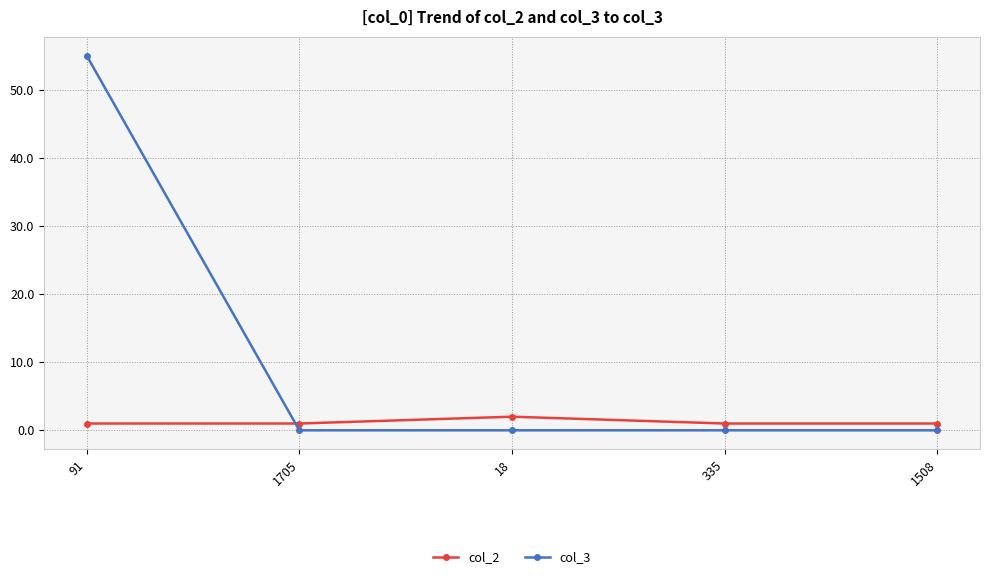

What is the difference between the col_2 values at 18 and 335?

1